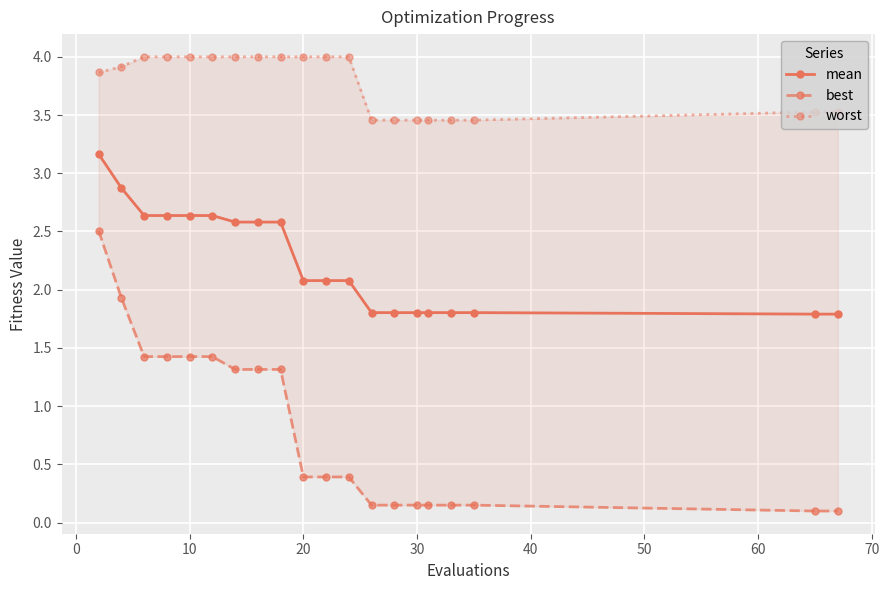

What is the minimum value for mean?

1.8